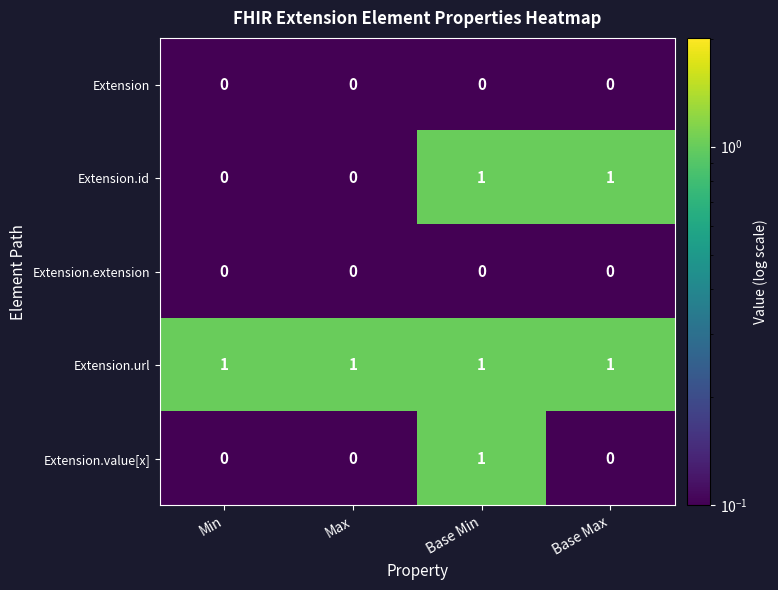

At how many categories does at least one series exceed 0?

4